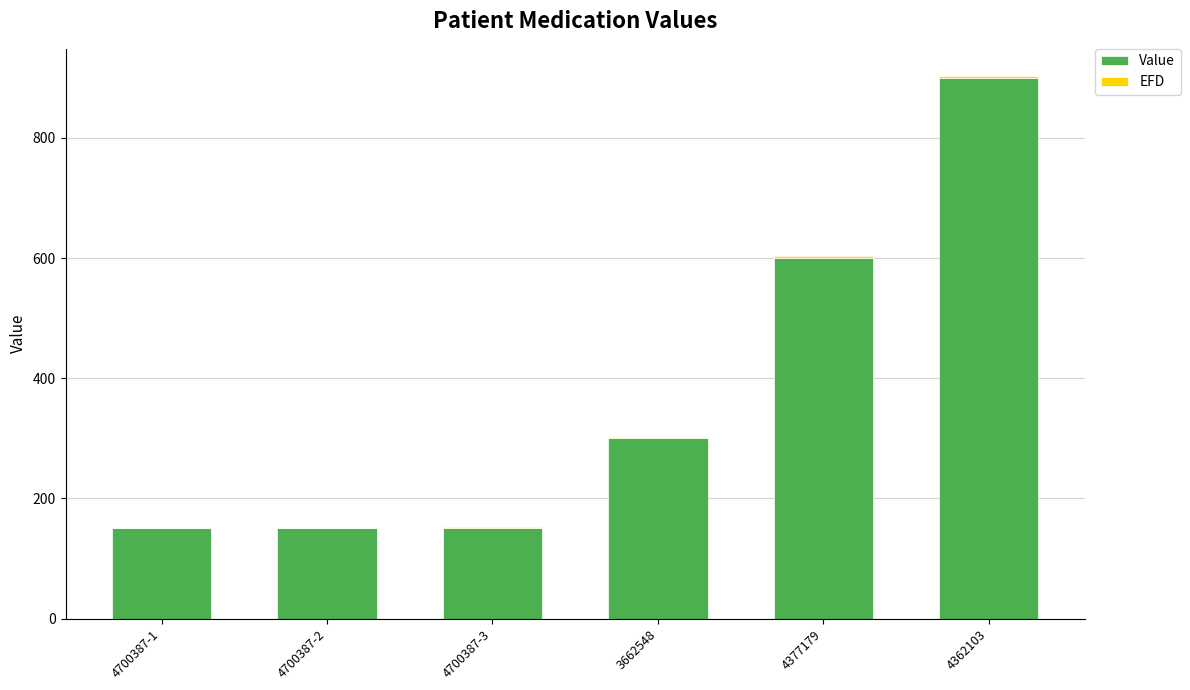

At which category is the sum across all series the highest?

4362103